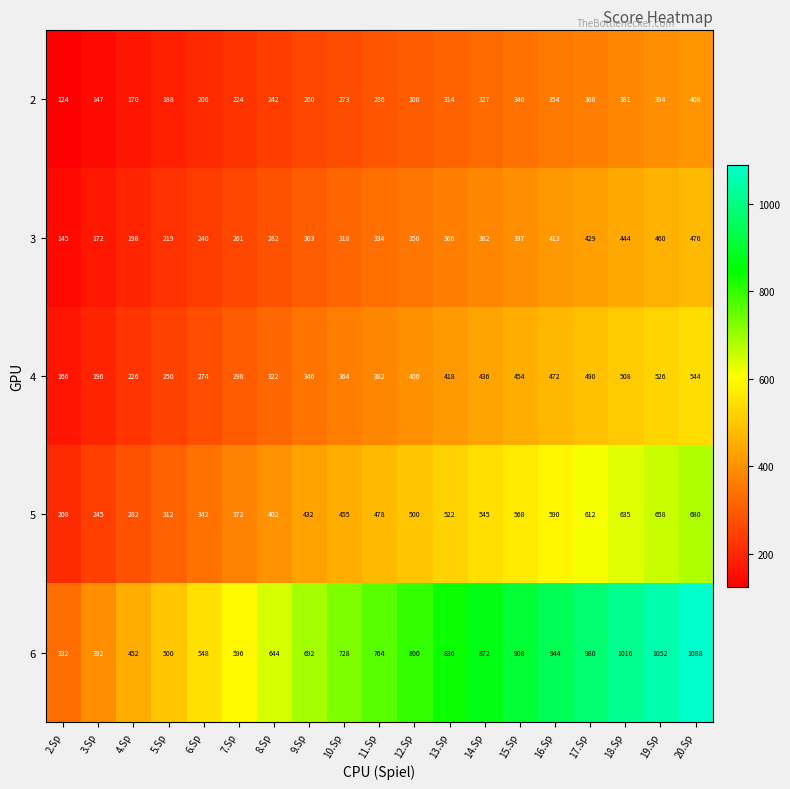

What is the total value across all series at 14.Sp?

2562